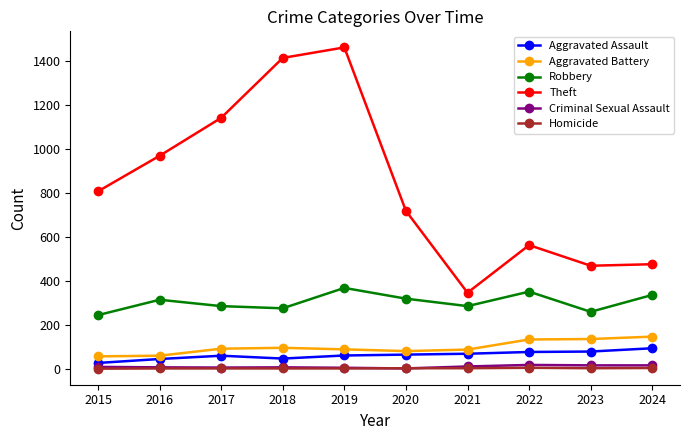

How many distinct data groups are displayed?

6